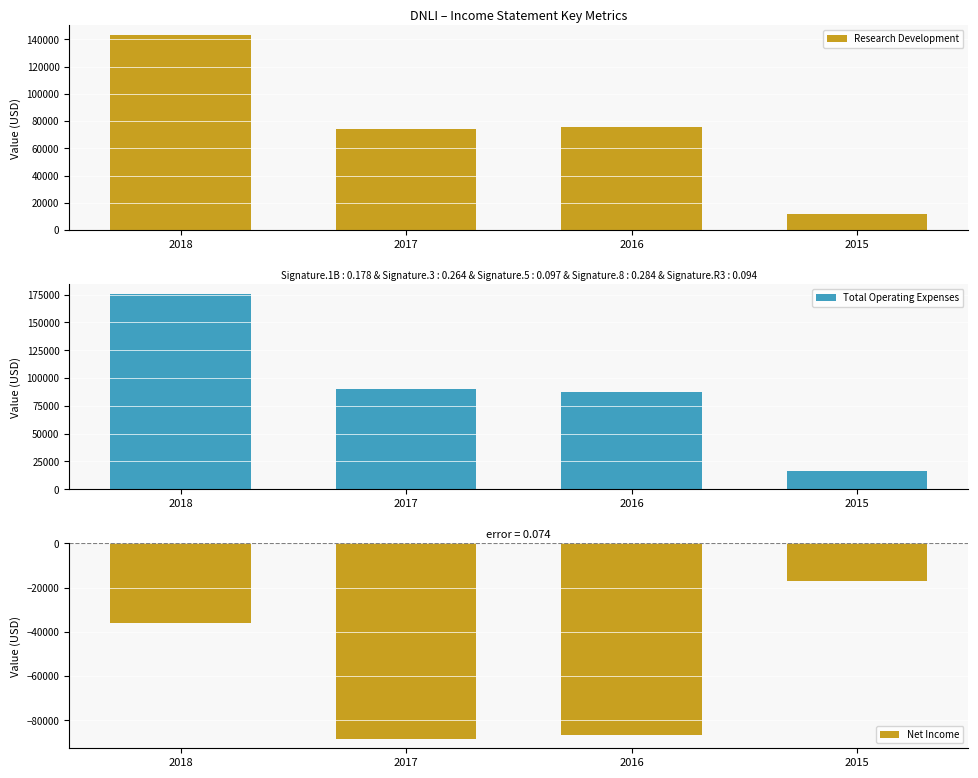

Which series has the largest total across all categories?

Total Operating Expenses